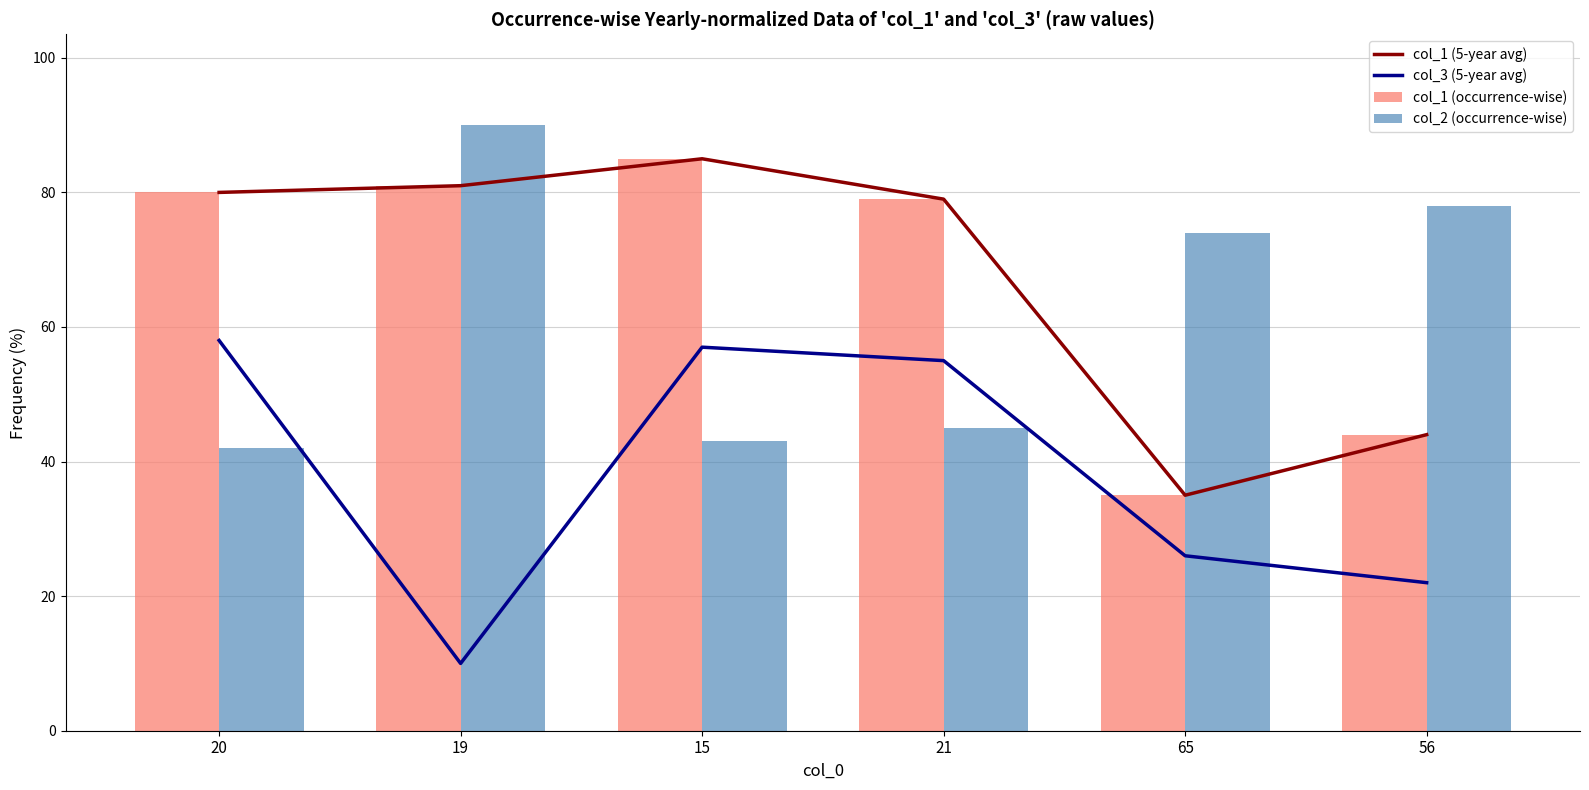

The col_2 (occurrence-wise) series shows 60 at 21. True or false?

False